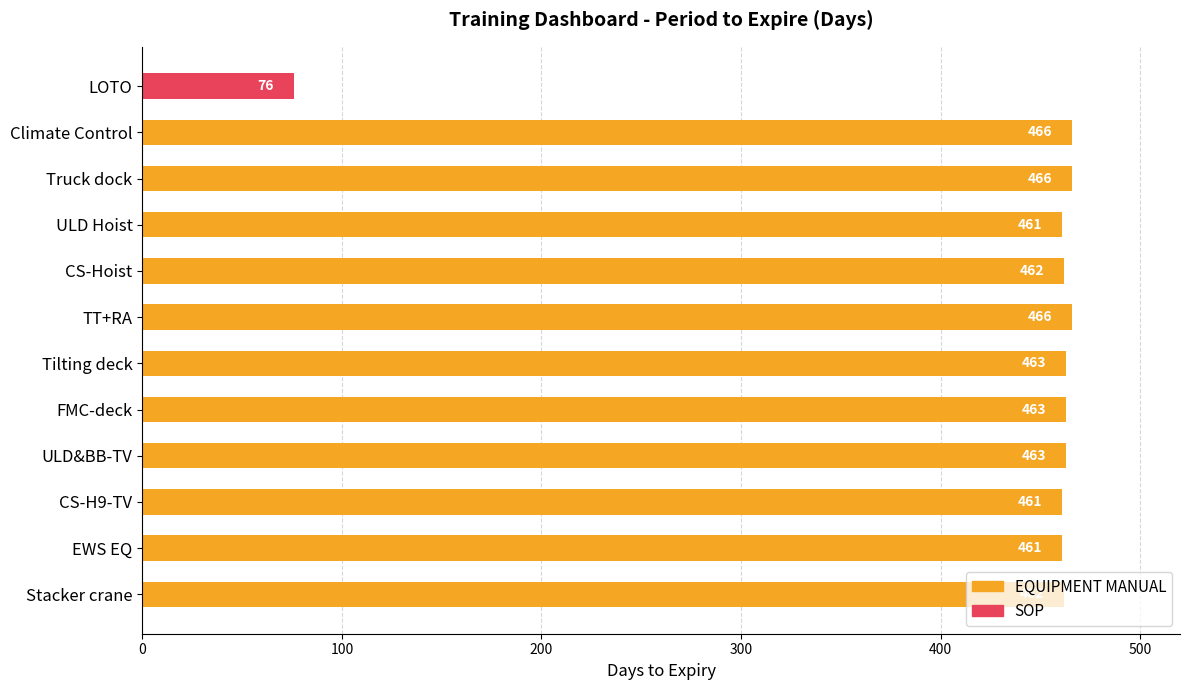

Where is the data nearest to the value 271?

EWS EQ